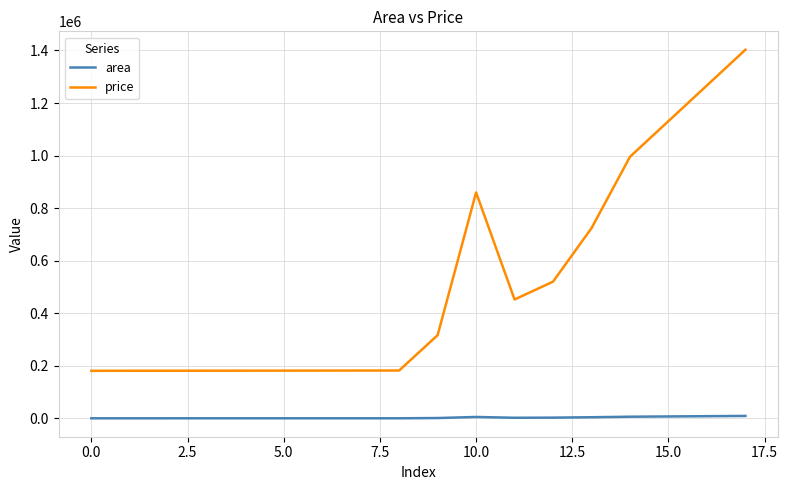

True or false: area and price cross at least once.

False